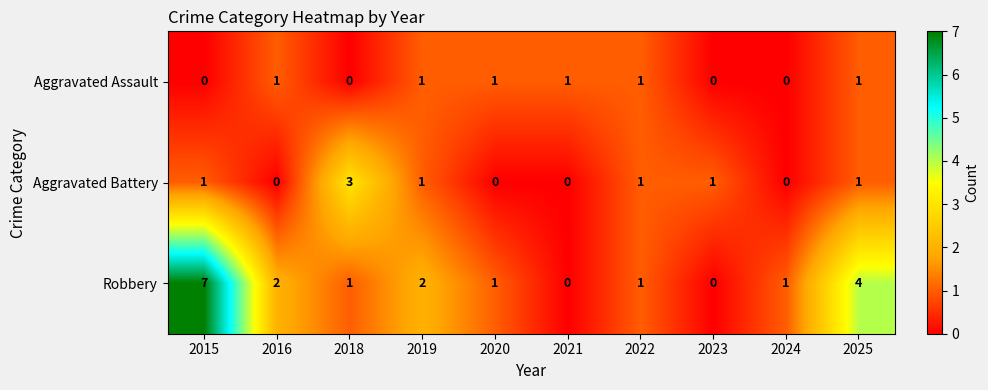

Reading left to right, extract all data points from this chart.

Aggravated Assault: 0	1	0	1	1	1	1	0	0	1
Aggravated Battery: 1	0	3	1	0	0	1	1	0	1
Robbery: 7	2	1	2	1	0	1	0	1	4